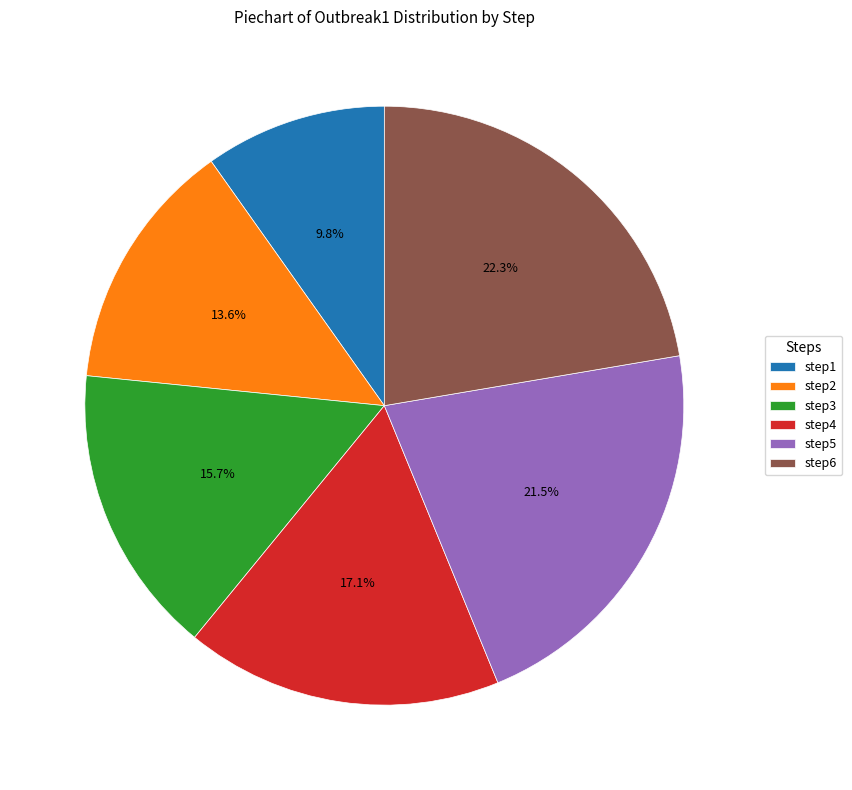

How many segments does this pie chart have?

6